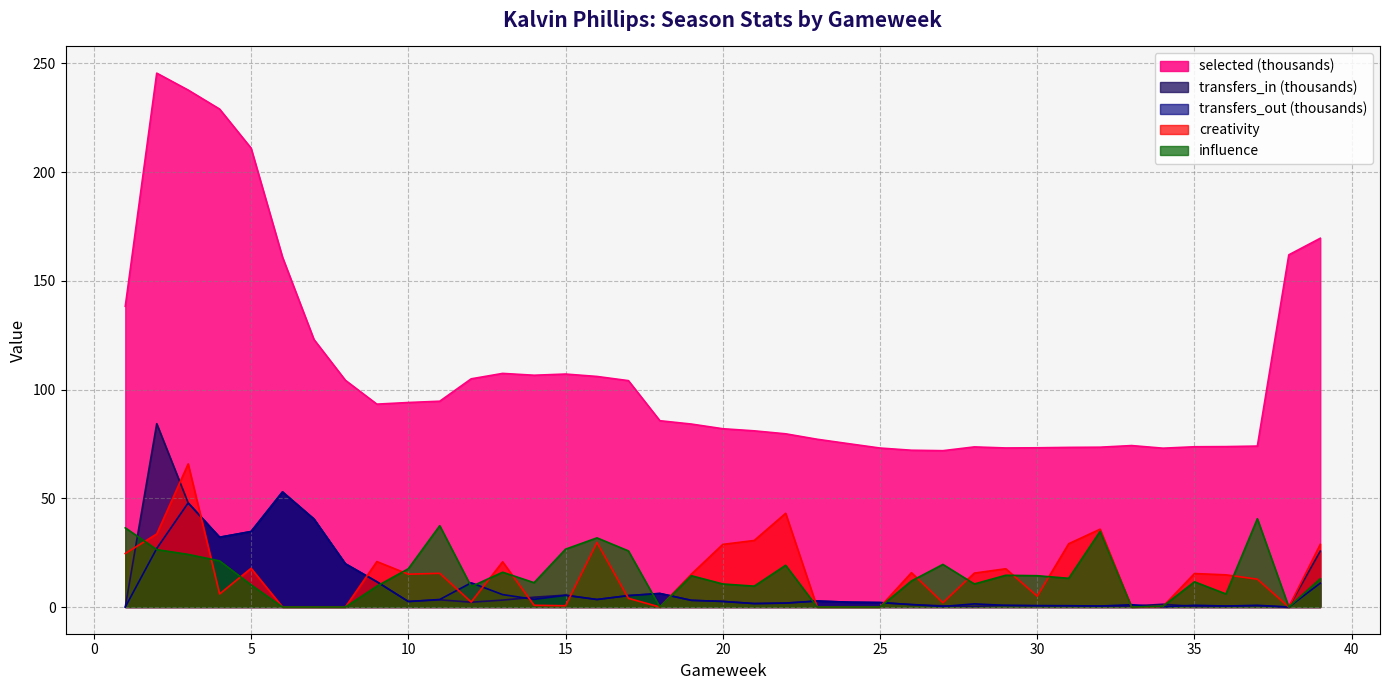

The value of influence at 26 is 12.0. True or false?

True